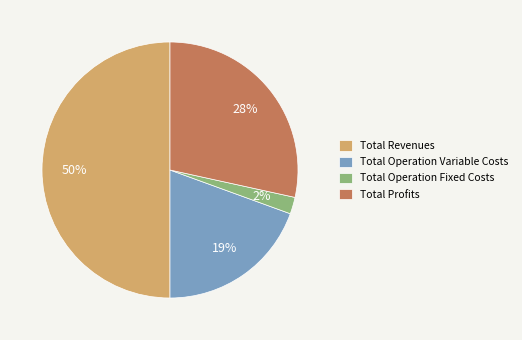

How many slices are in this pie chart?

4